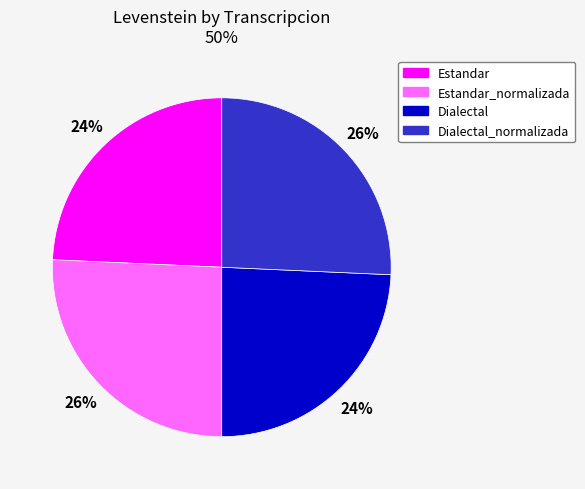

The Estandar slice represents 24% of the pie. True or false?

True